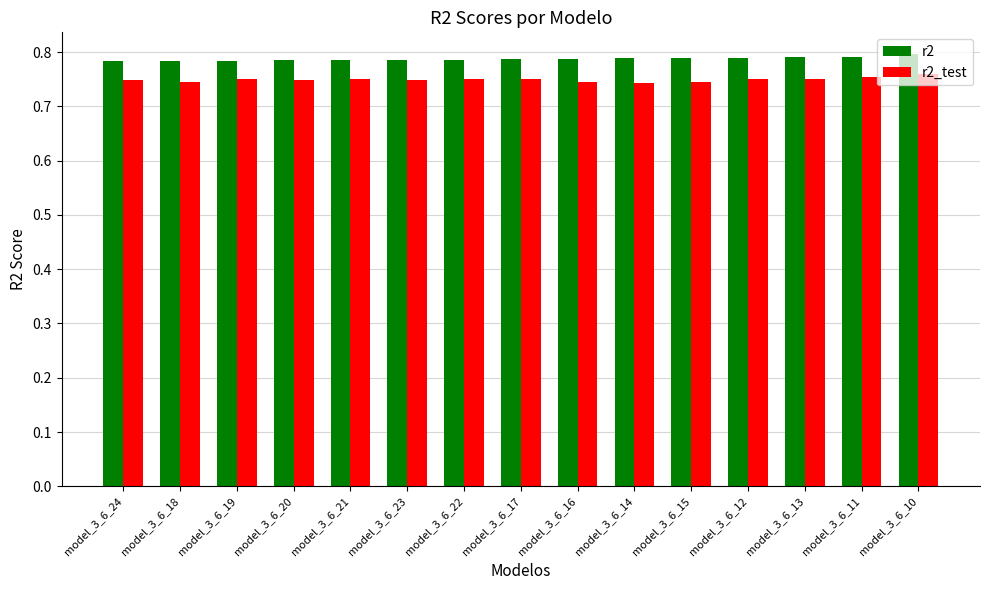

What is the sum of all r2 values?

11.8